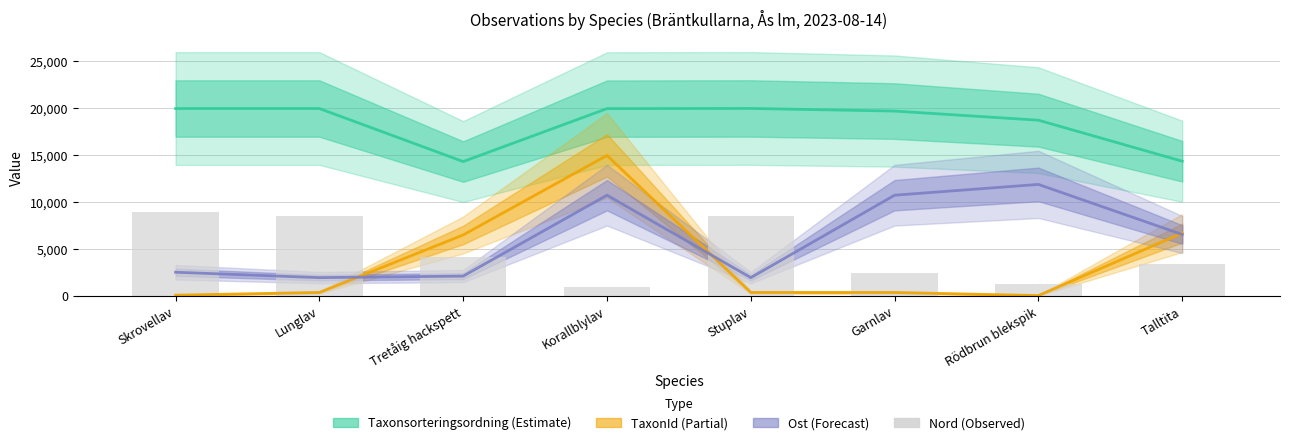

How many groups of bars are there?

8